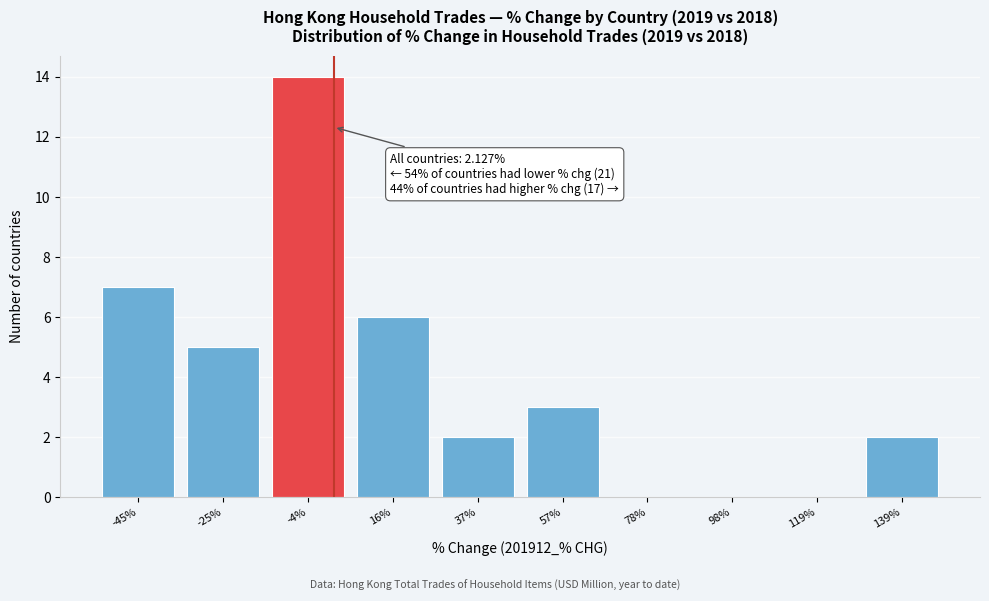

Over which range of the x-axis is the bar tallest?

-15 to 5